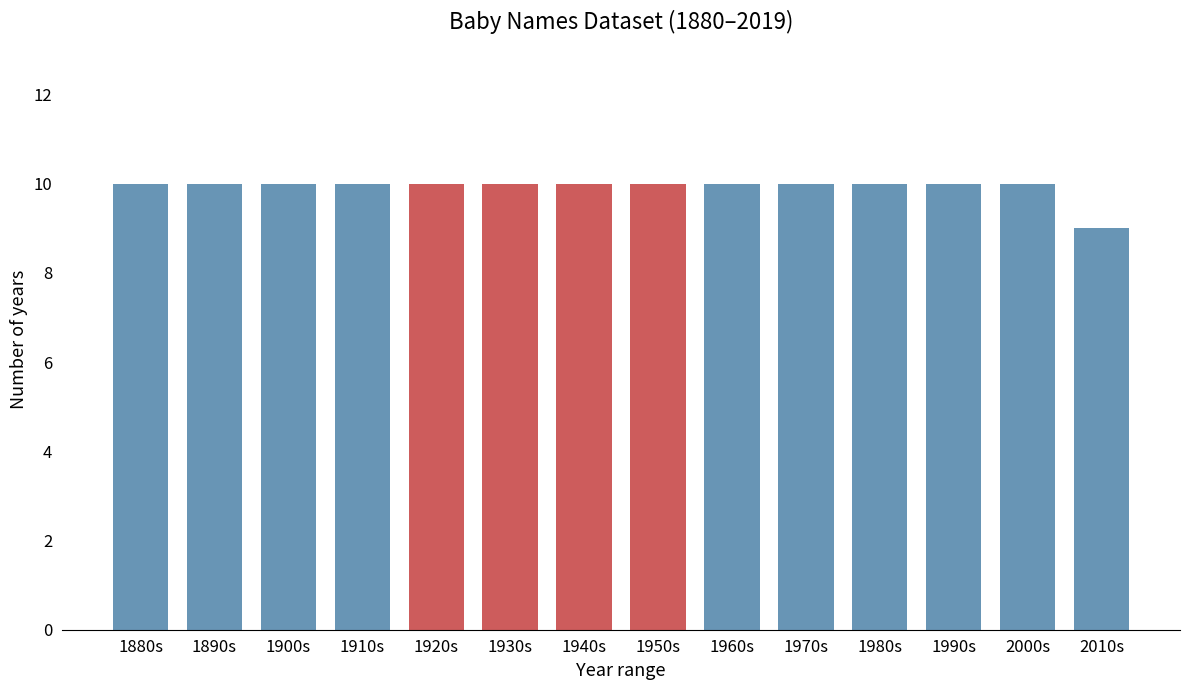

Reading right to left, transcribe all the data shown in this chart.

9	10	10	10	10	10	10	10	10	10	10	10	10	10